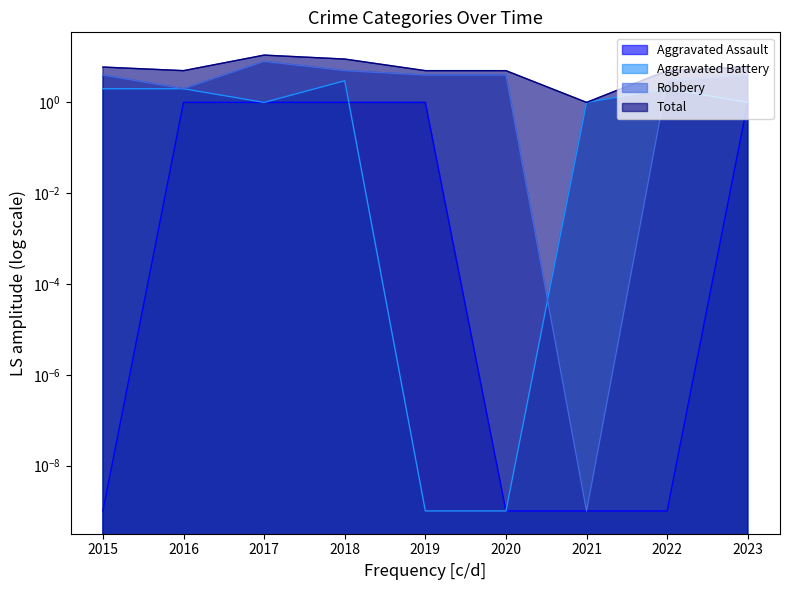

Rank the series at 2021 from lowest to highest value.

Aggravated Assault, Robbery, Aggravated Battery, Total